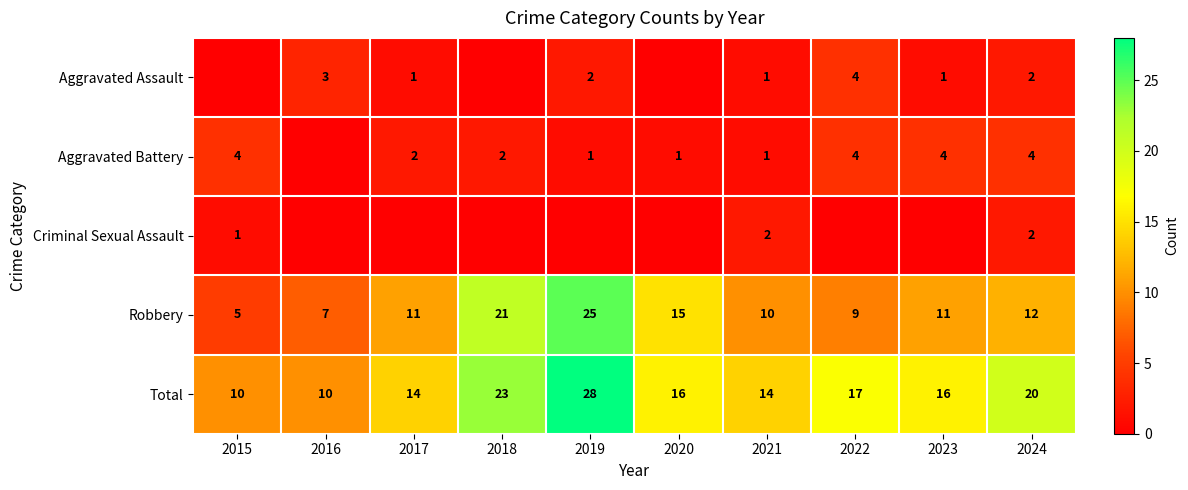

Is the value of Total at 2020 greater than the value of Aggravated Battery at 2018?

Yes